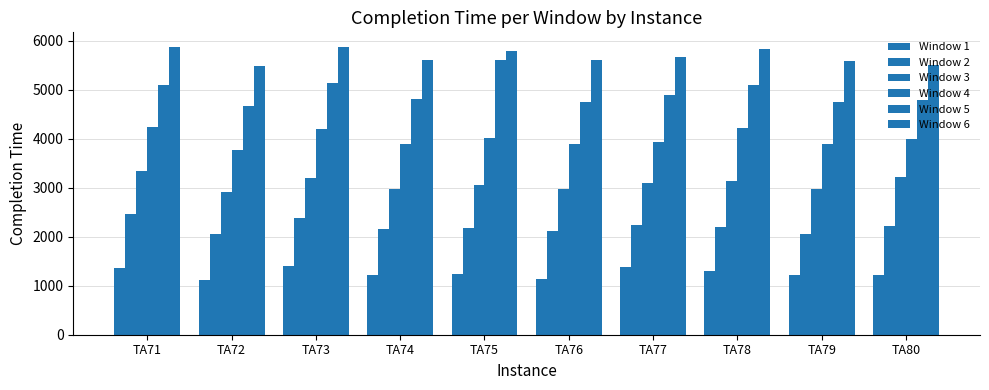

What is the difference between the Window 4 values at TA80 and TA72?

218